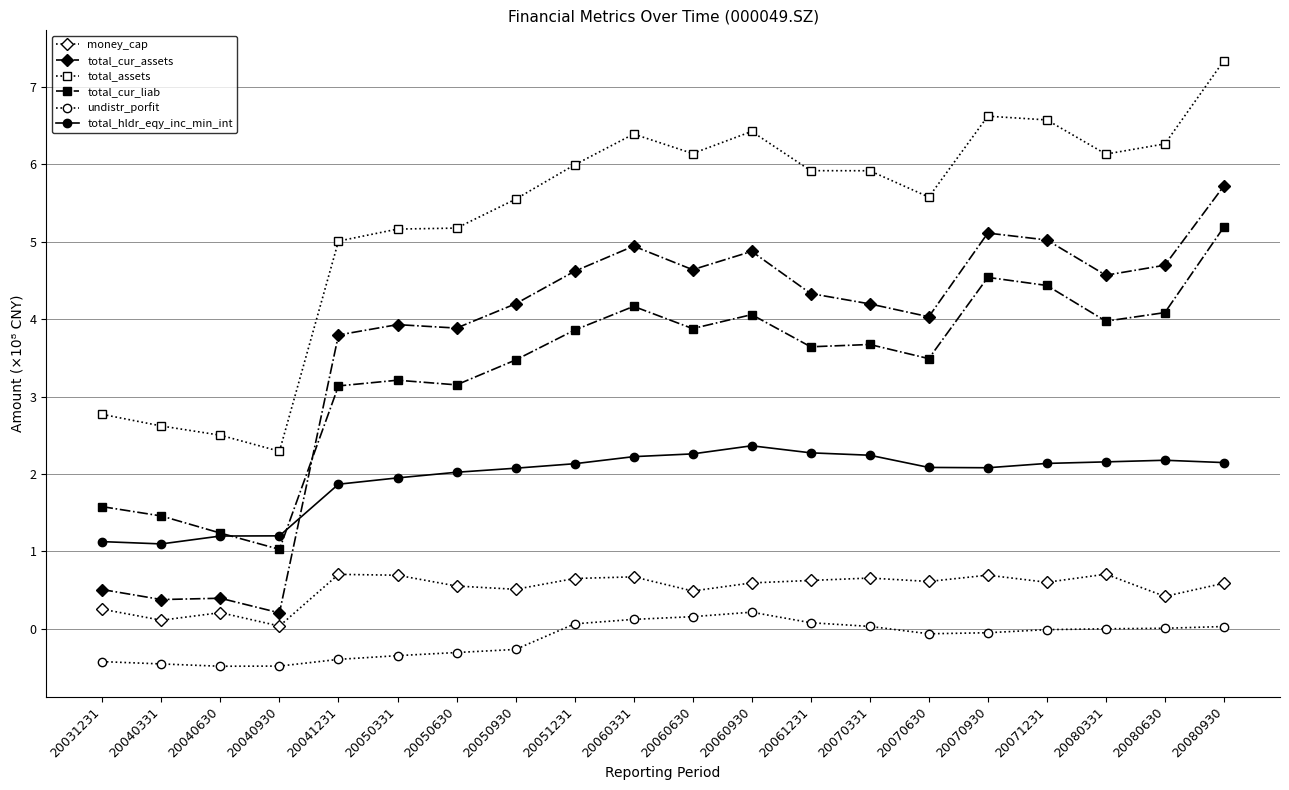

What is the maximum value for total_cur_assets?

5.7